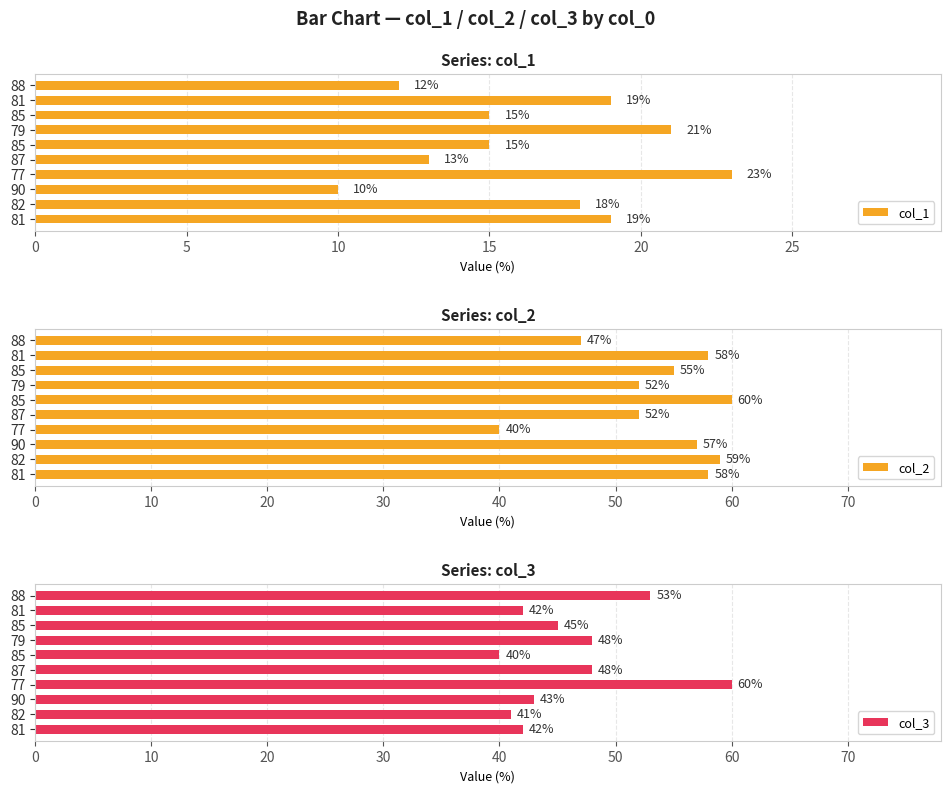

What is the sum of all col_1 values?

165